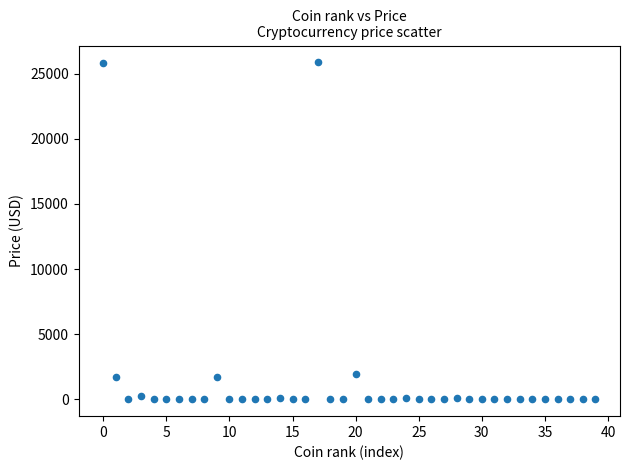

What is the range of Y values (max minus min)?

25875.7